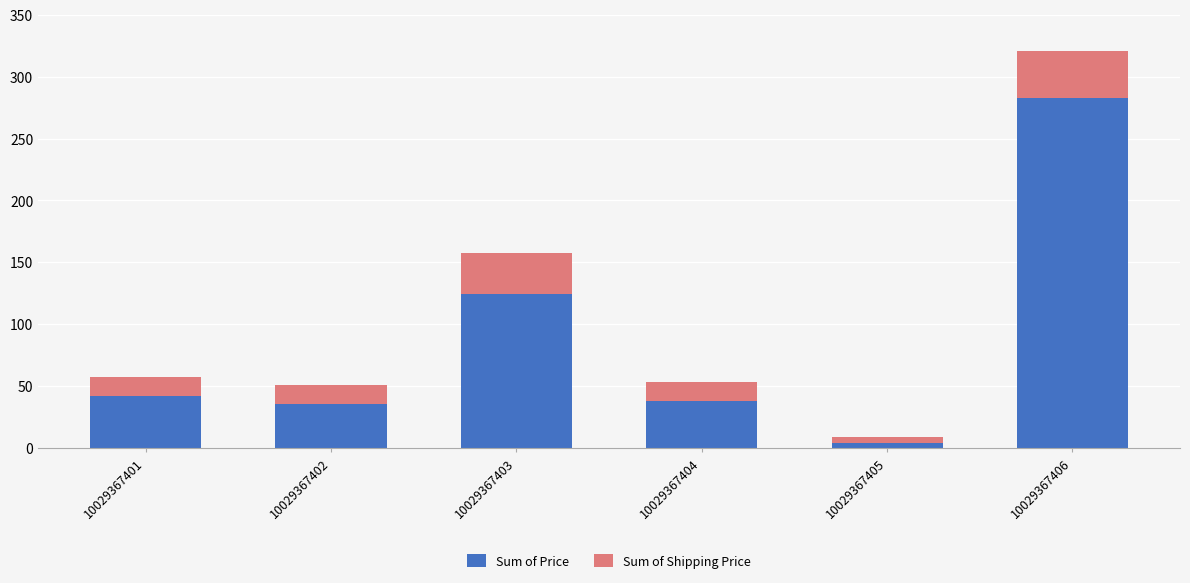

At which label does Sum of Price reach its peak?

10029367406